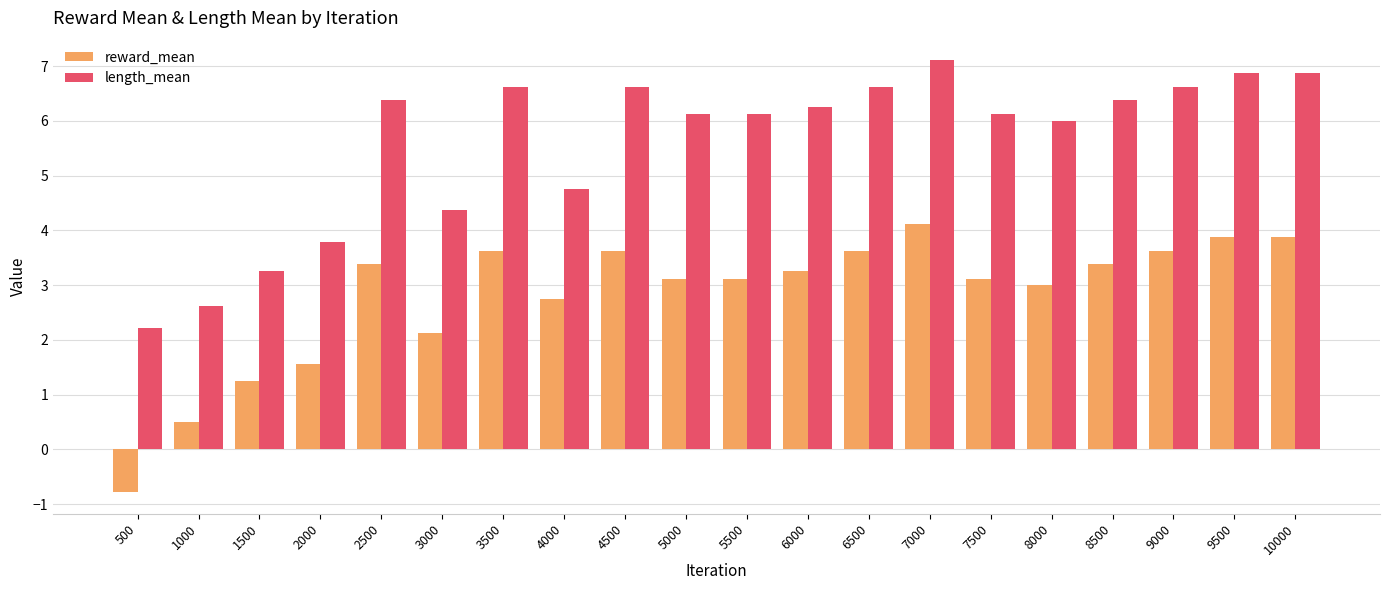

What is the minimum value for reward_mean?

-0.8